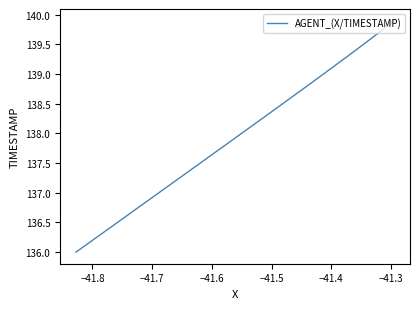

What is the minimum value shown in the chart?

136.0